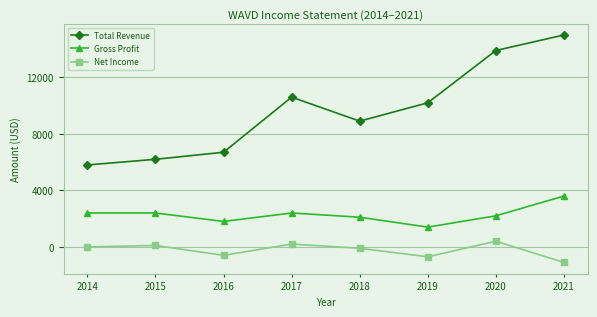

What is the difference between the Net Income values at 2021 and 2016?

500